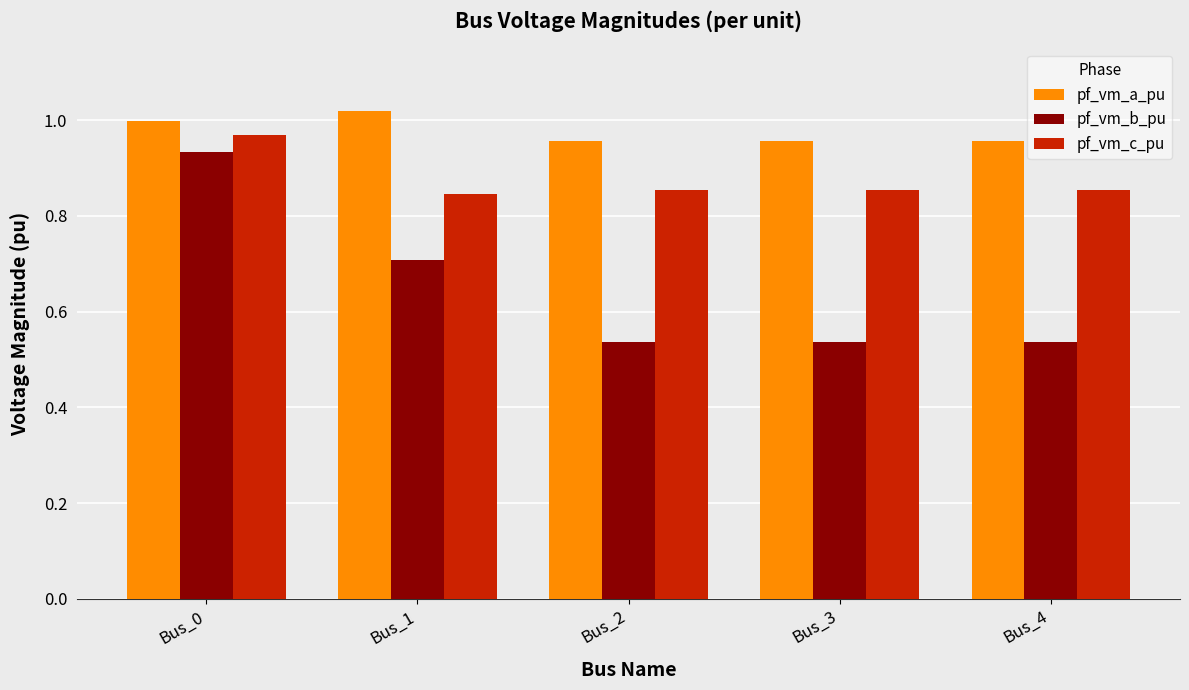

How many bars are there in total?

15